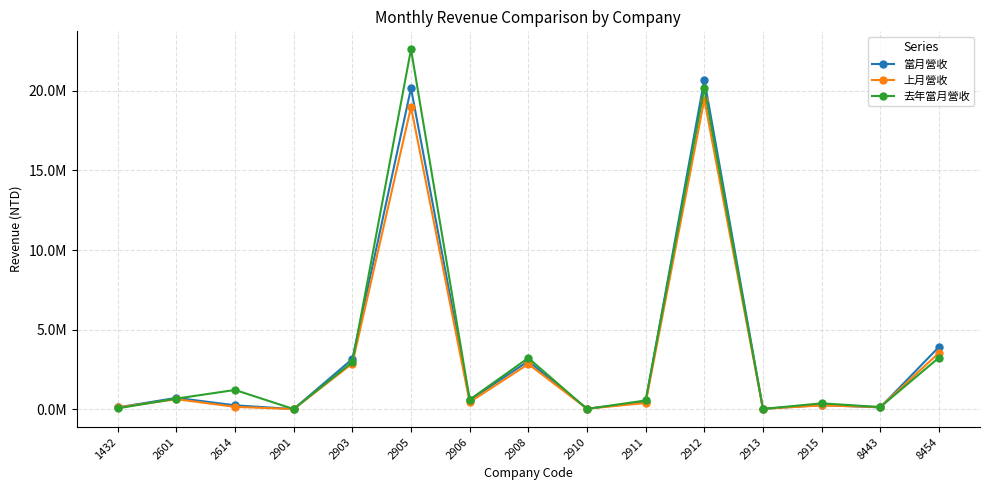

What are all the series names shown in the legend?

當月營收, 上月營收, 去年當月營收